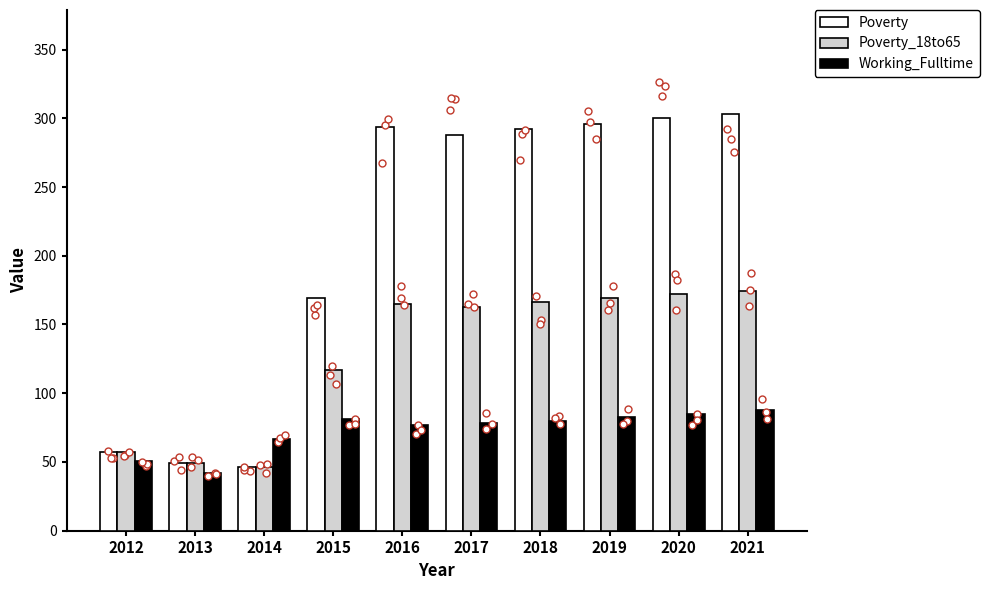

What are all the series names shown in the legend?

Poverty, Poverty_18to65, Working_Fulltime